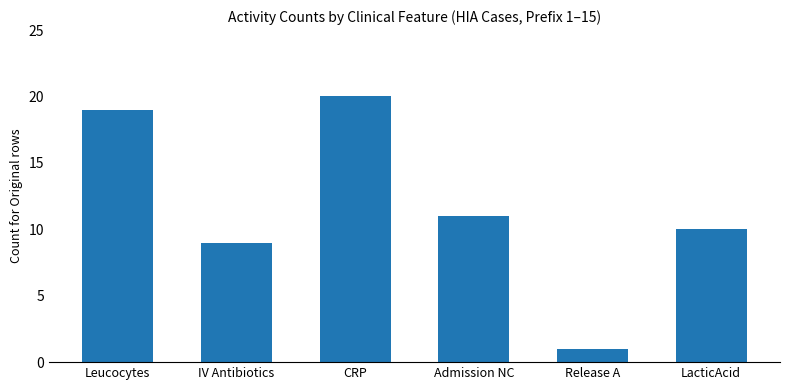

What is the difference between the maximum and minimum values?

19